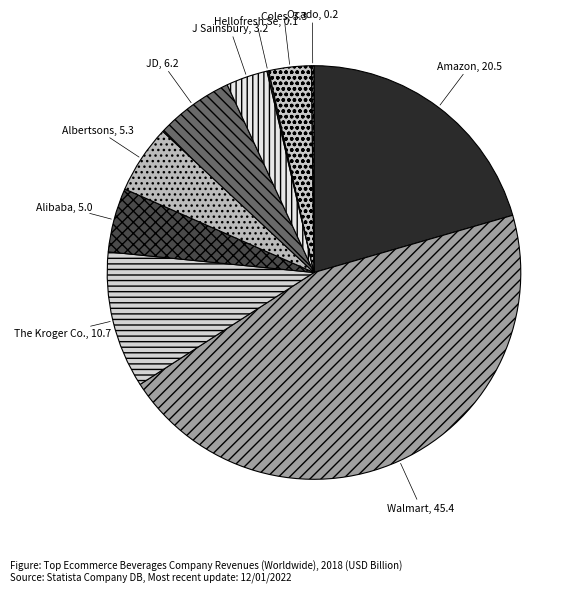

To the nearest percent, what is the average slice percentage?

10%